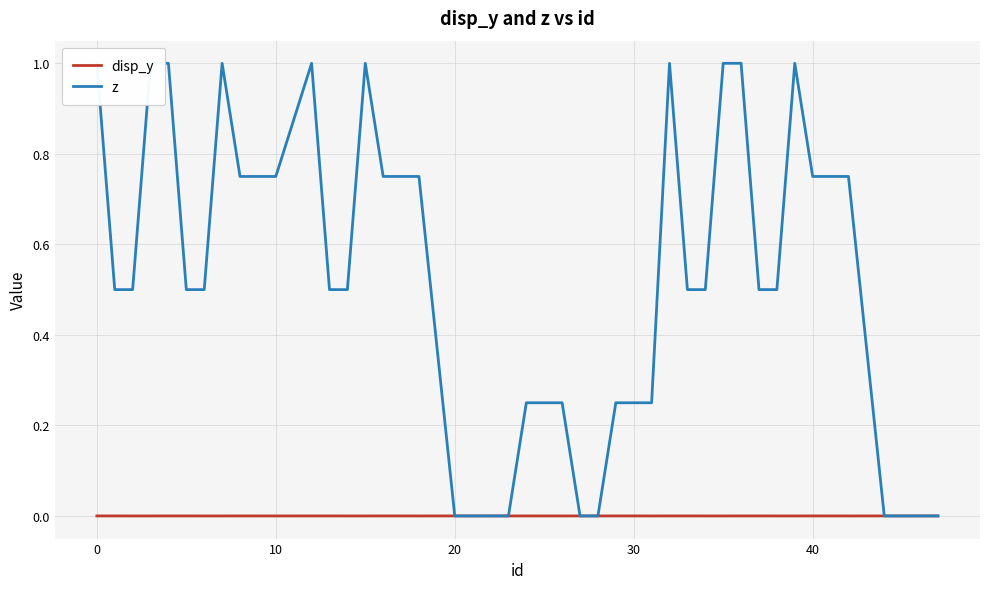

What is the value of the z point at the 30th from the left?

1.0